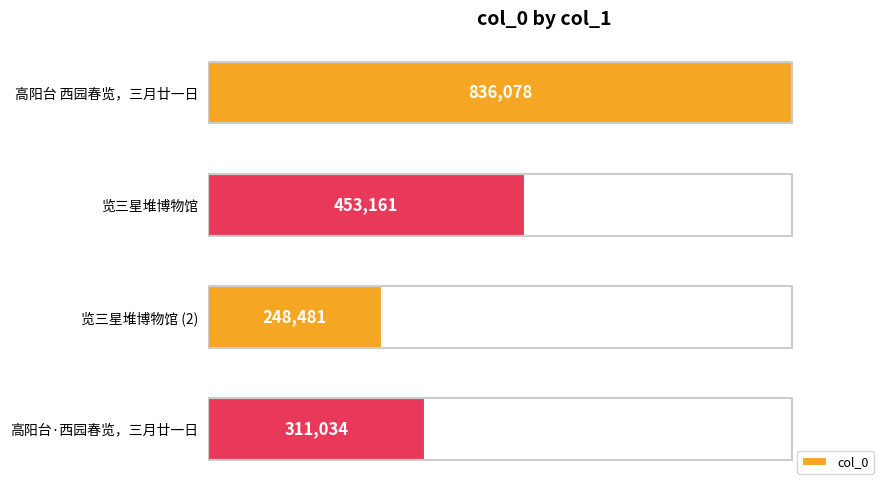

List the labels in order of value, largest first.

高阳台 西园春览，三月廿一日, 览三星堆博物馆, 高阳台·西园春览，三月廿一日, 览三星堆博物馆 (2)